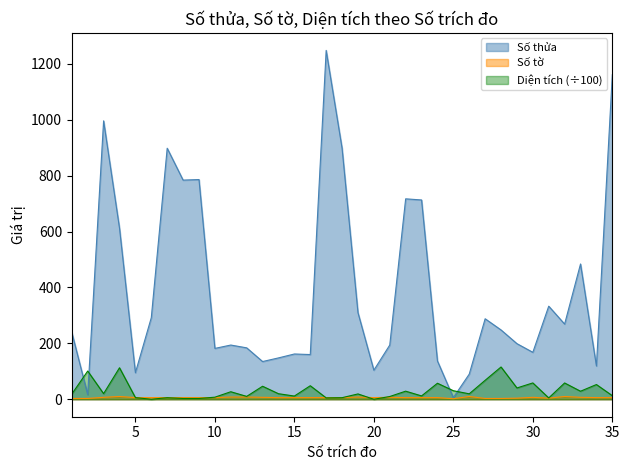

Count the Số tờ values in the range 6 to 7.

22